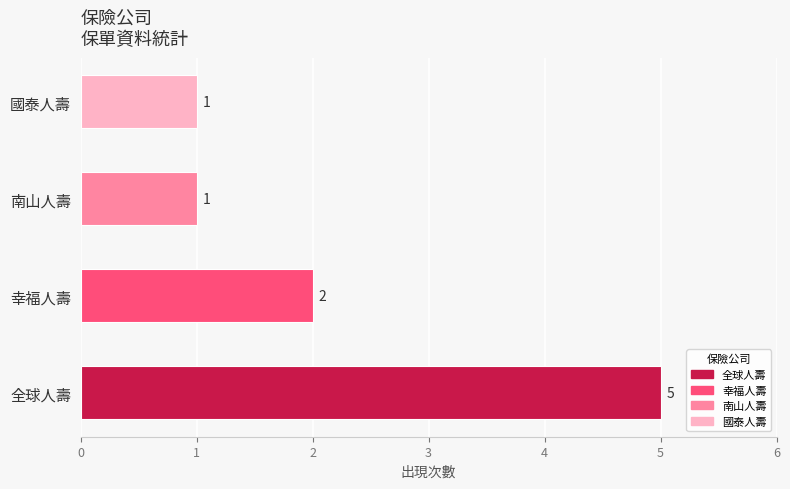

At which label is the value closest to 3?

幸福人壽